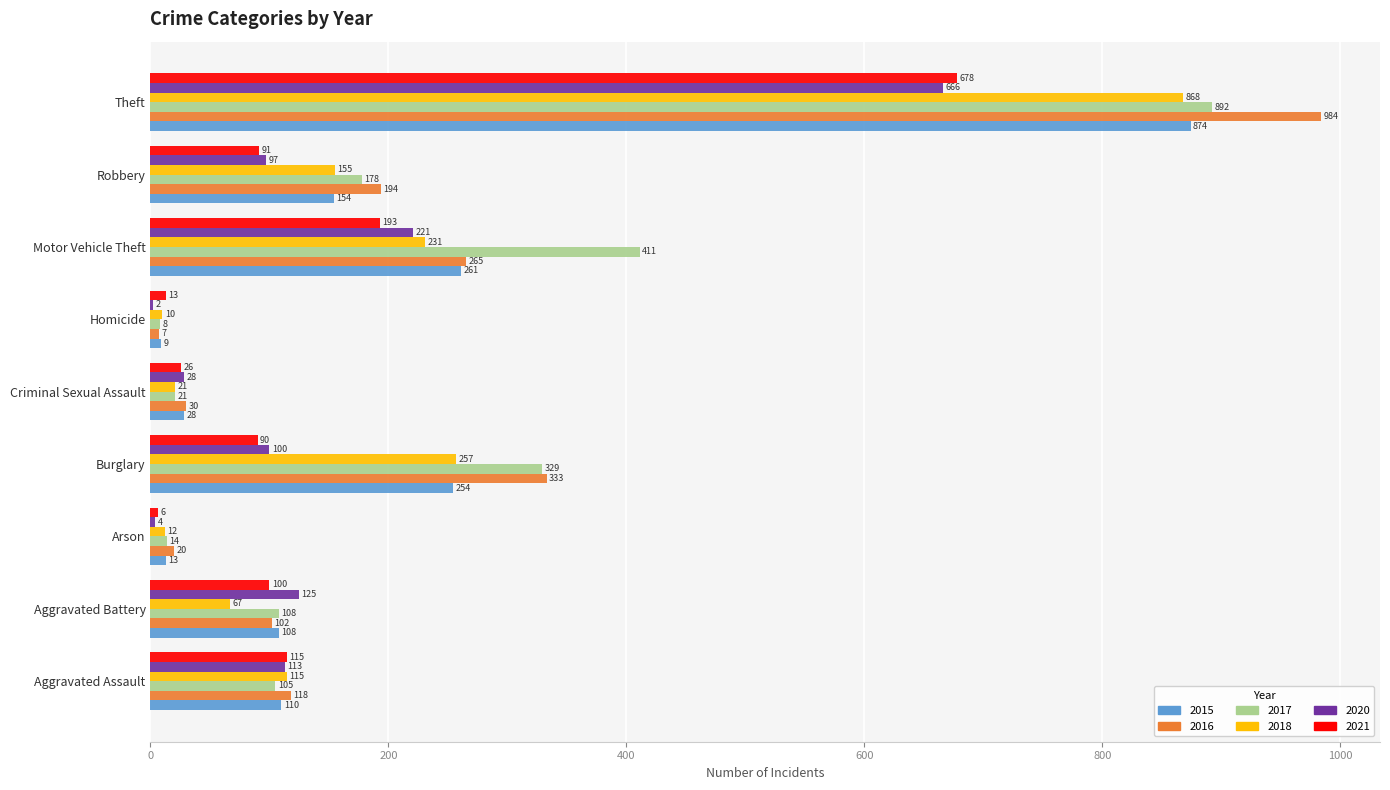

Which series has the largest range (max minus min)?

2016